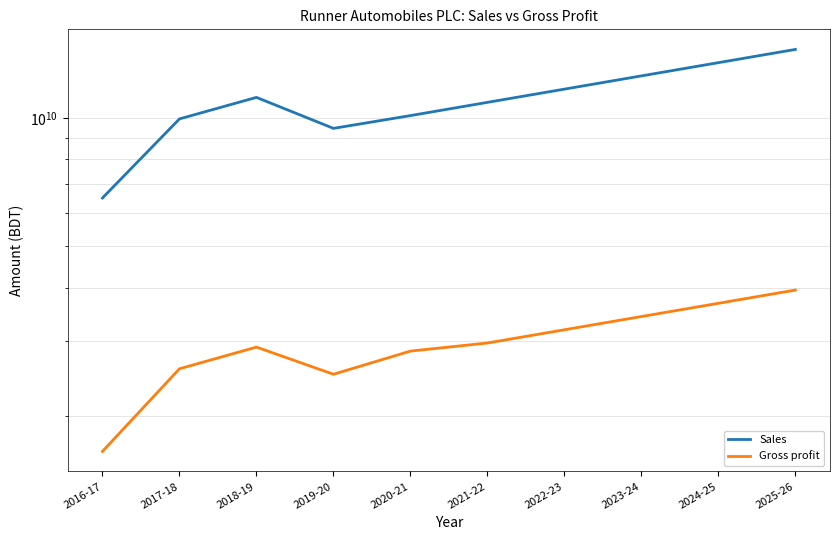

The value of Gross profit at 2025-26 is 3946368809. True or false?

True